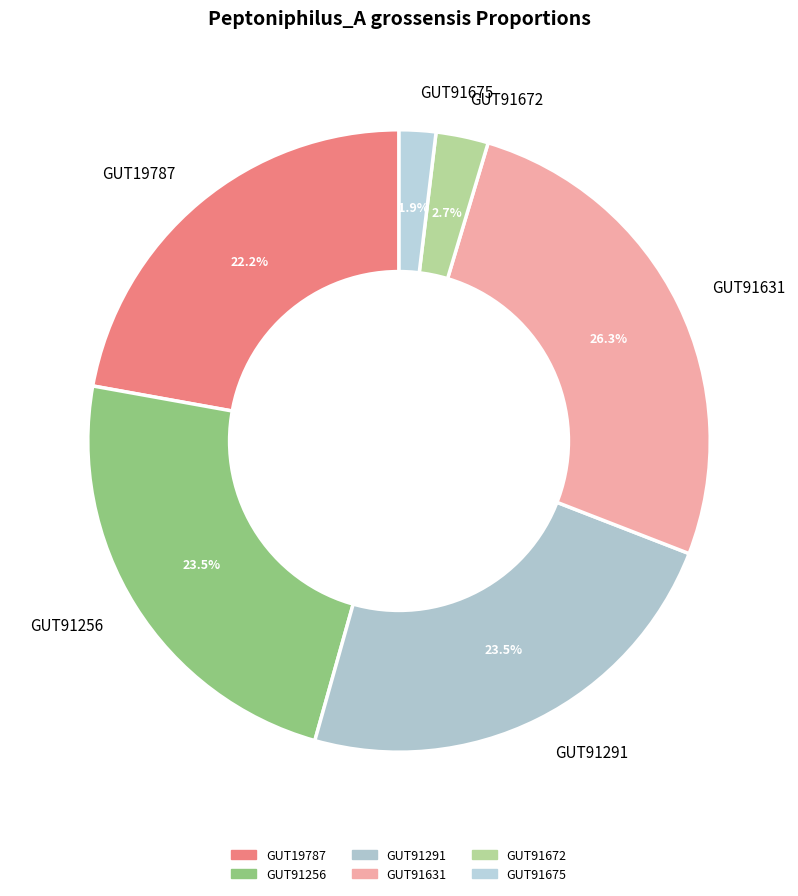

What portion of the pie excludes GUT91256?

76.5%